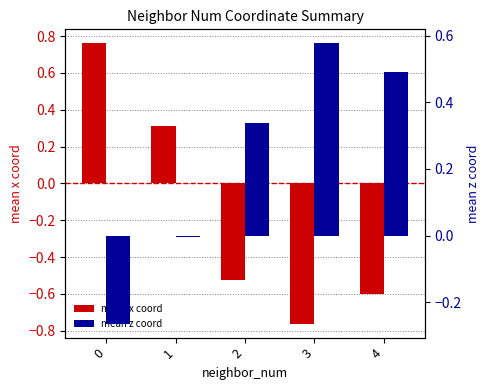

What are all the series names shown in the legend?

mean x coord, mean z coord